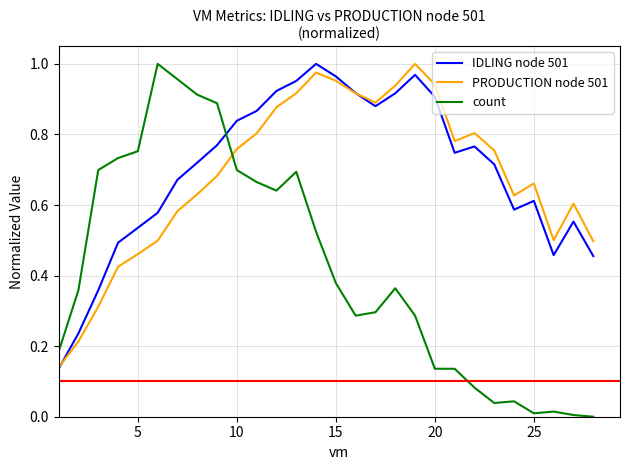

Which series has the widest spread of values?

count